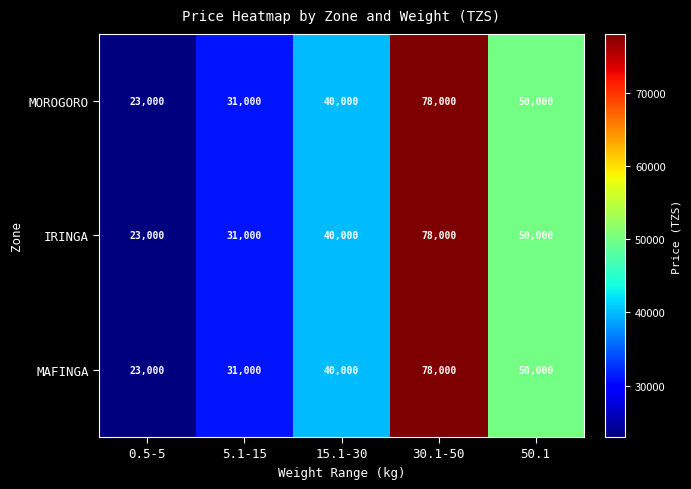

The value of MOROGORO at 0.5-5 is 10777. True or false?

False